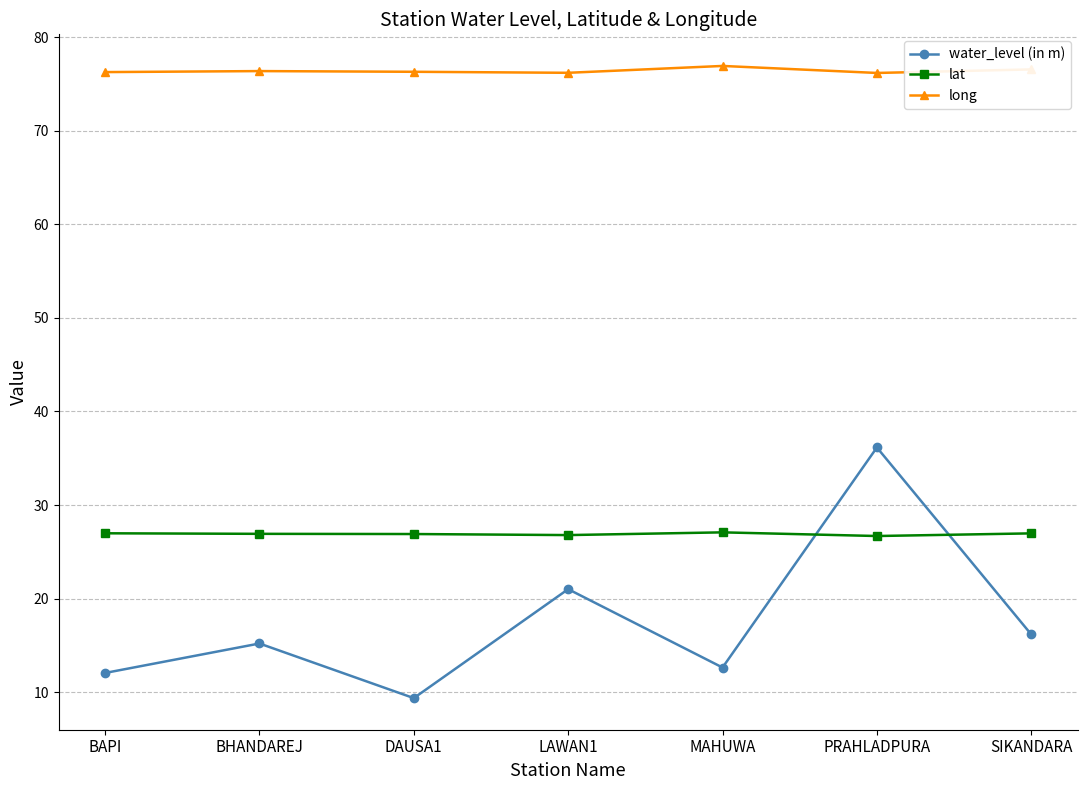

Is it true that lat equals 15.7 at SIKANDARA?

False